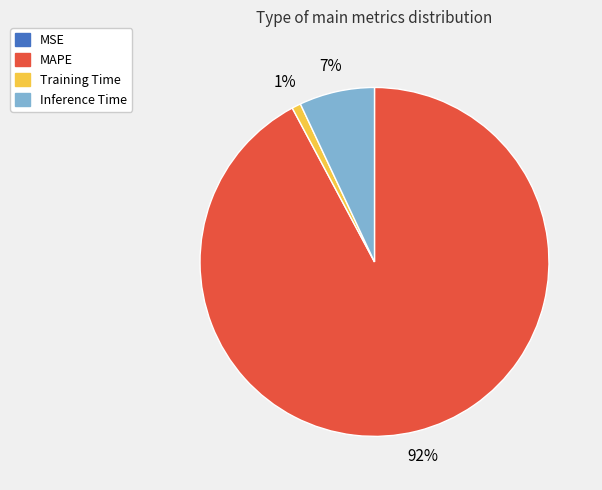

Between Inference Time and MAPE, which is larger?

MAPE